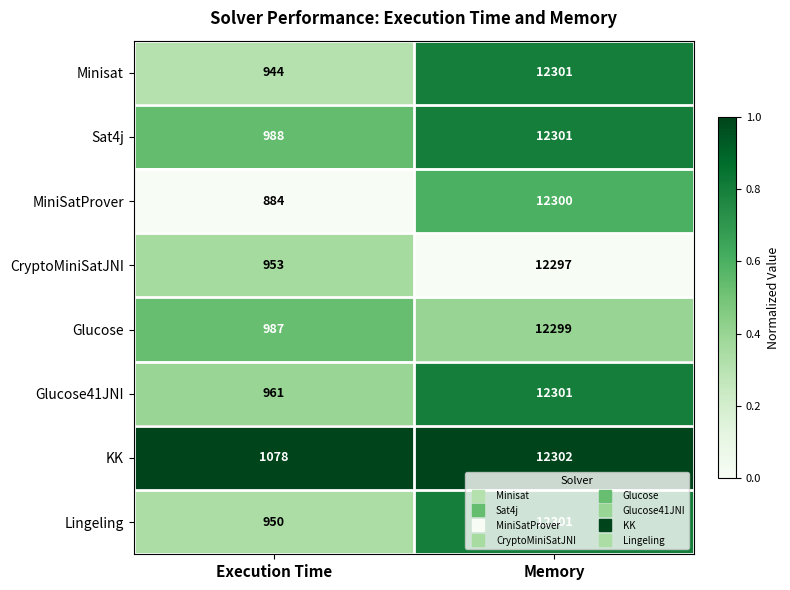

Which label corresponds to the smallest value in the chart?

Execution Time